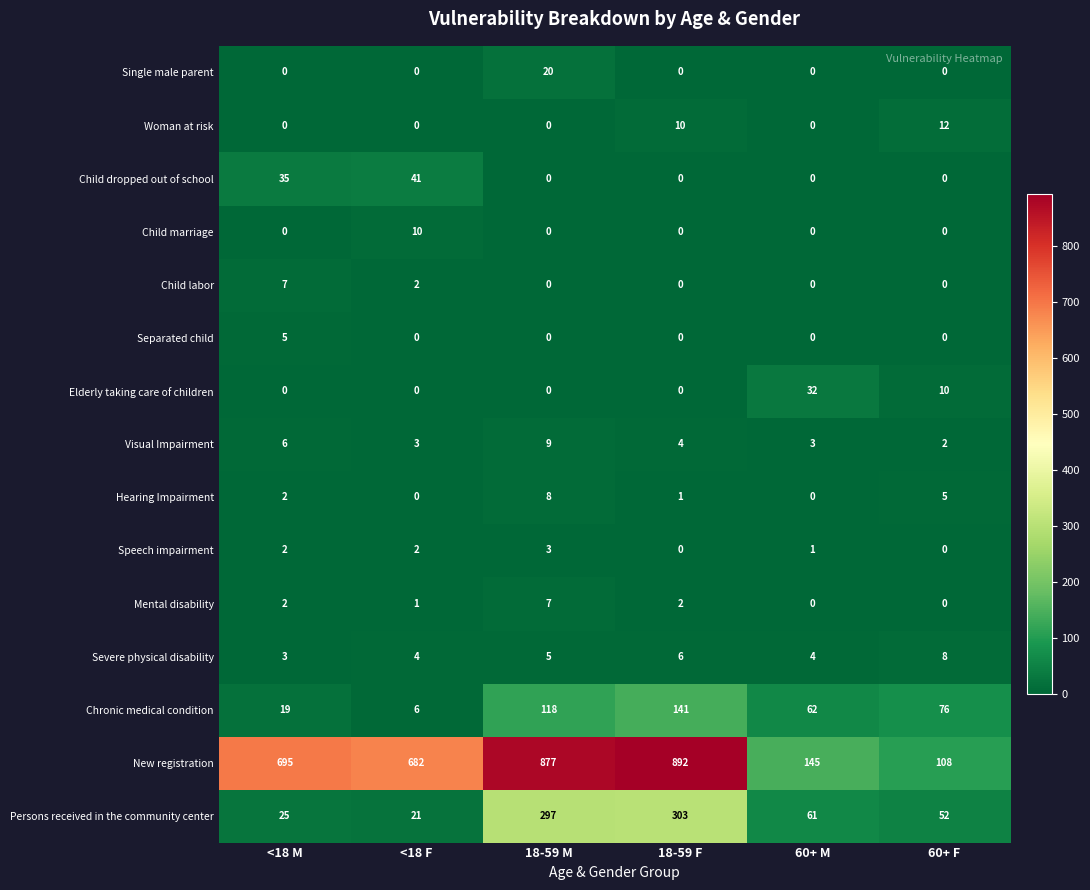

What is the difference between the highest and lowest values at <18 F?

682